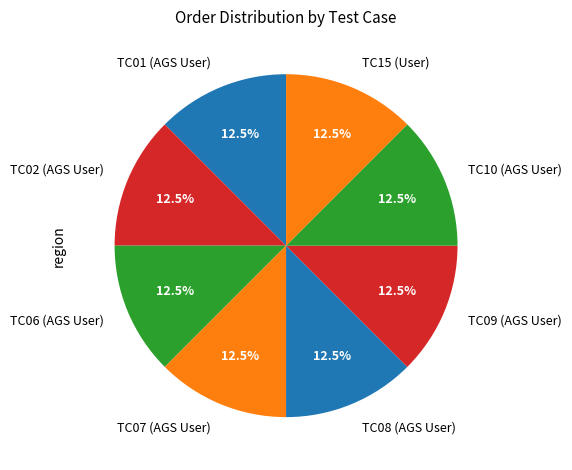

The TC01 (AGS User) slice represents 1% of the pie. True or false?

False